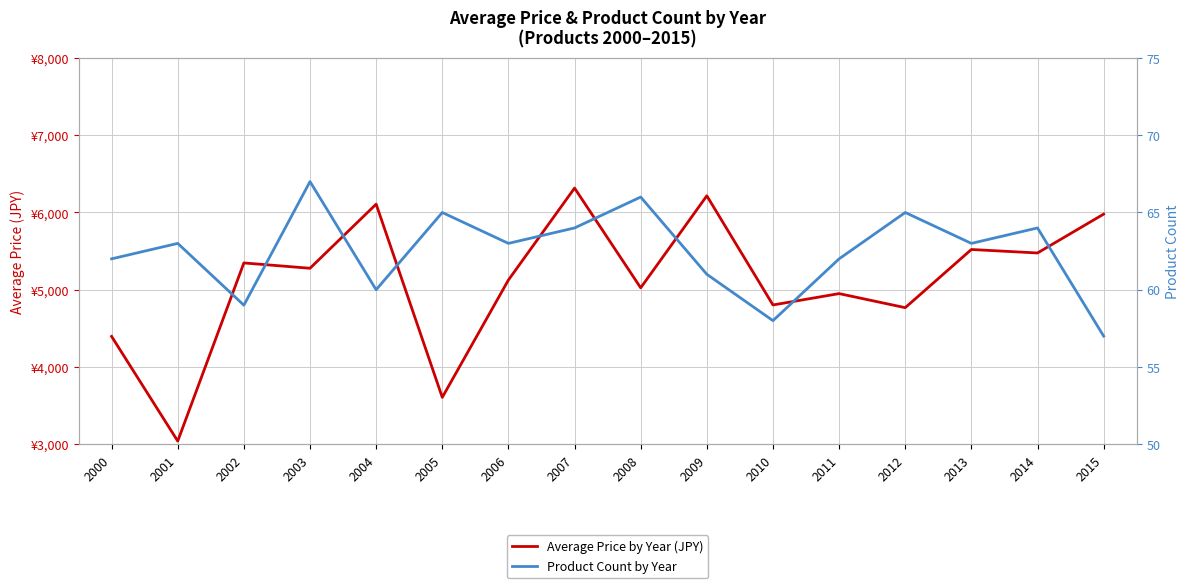

What is the greatest value displayed?

6316